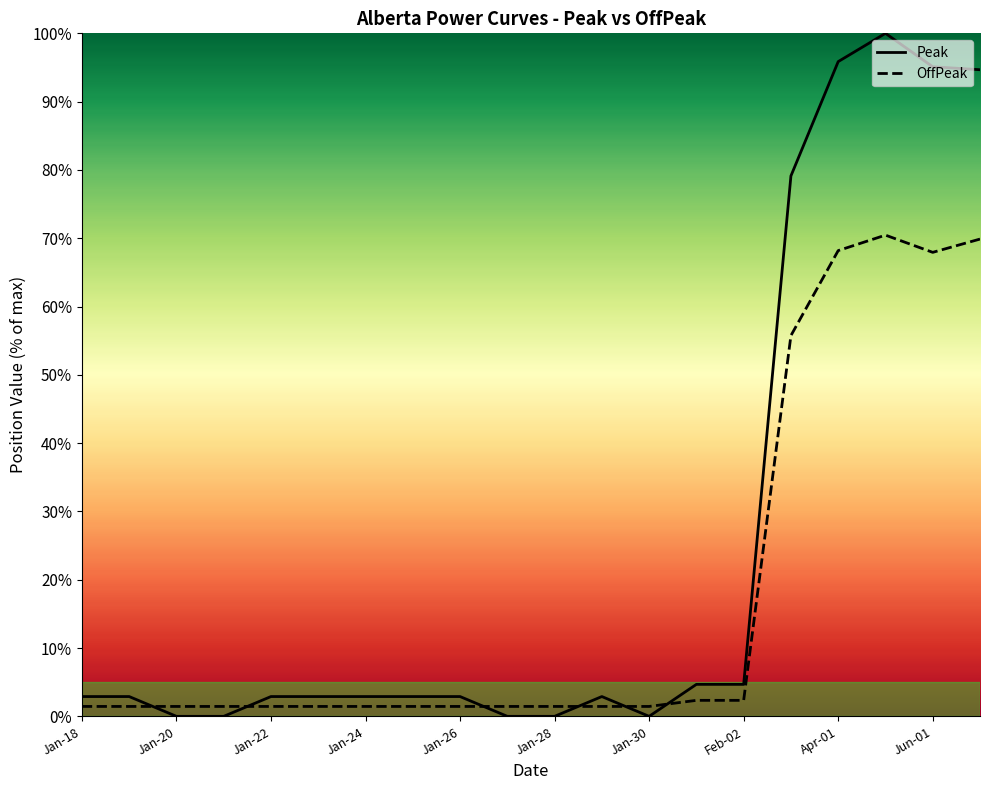

How many intersections are there between Peak and OffPeak?

6